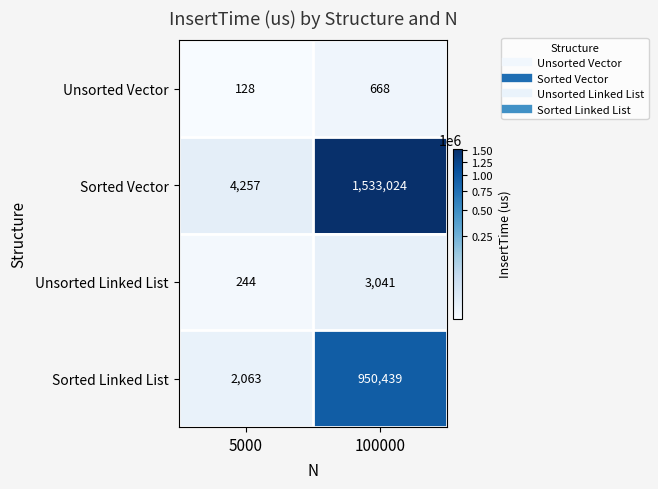

Which label corresponds to the largest value in the chart?

100000